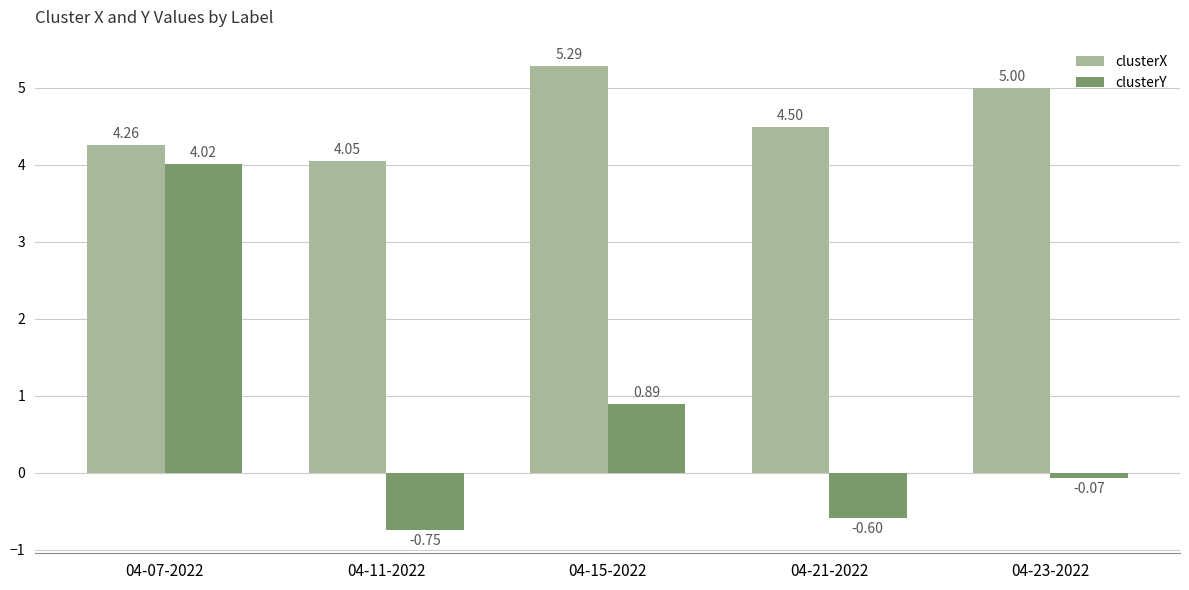

What are all the series names shown in the legend?

clusterX, clusterY